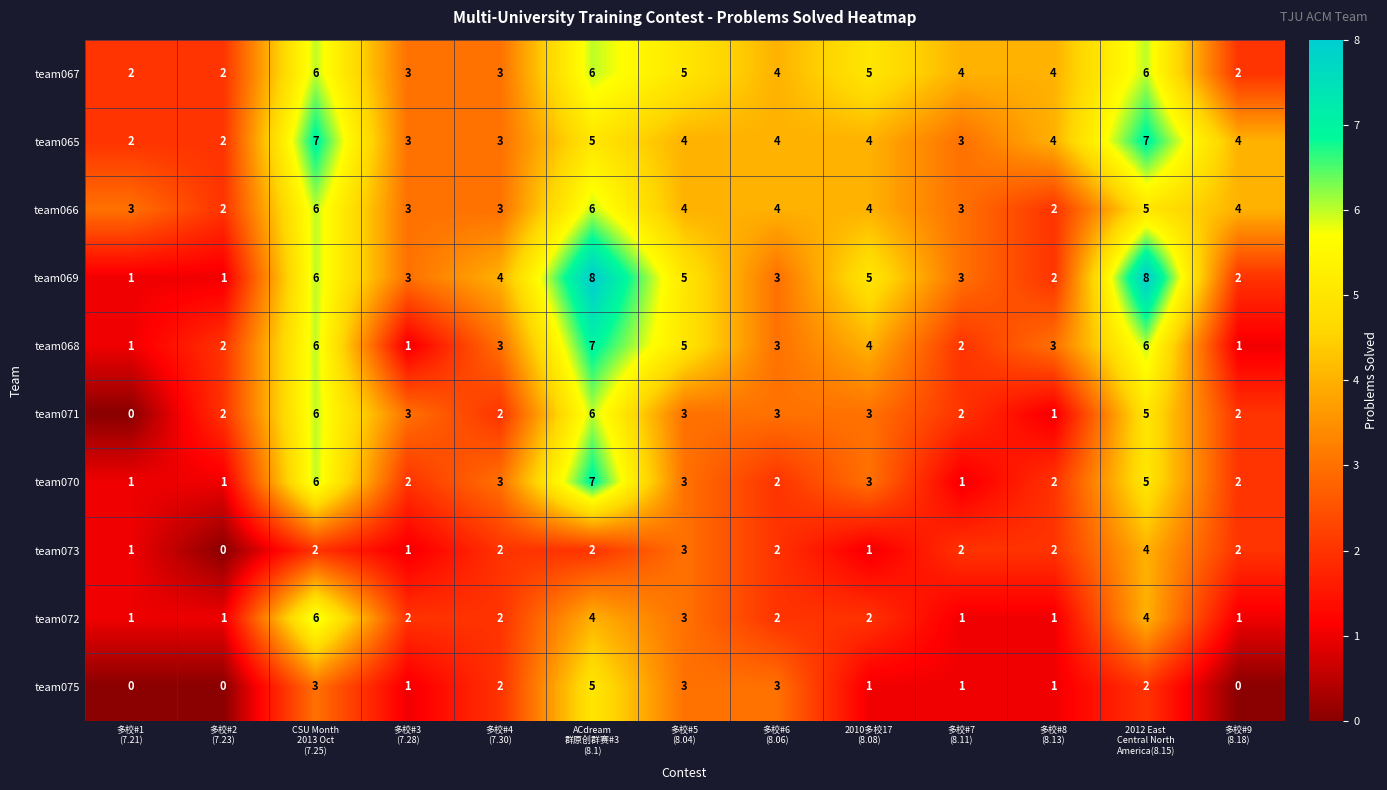

What is the difference between the maximum and minimum values in the team065 series?

5